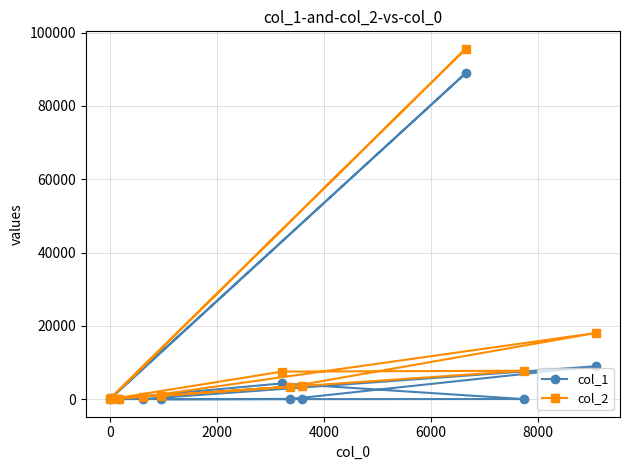

Does the chart have visible grid lines?

Yes